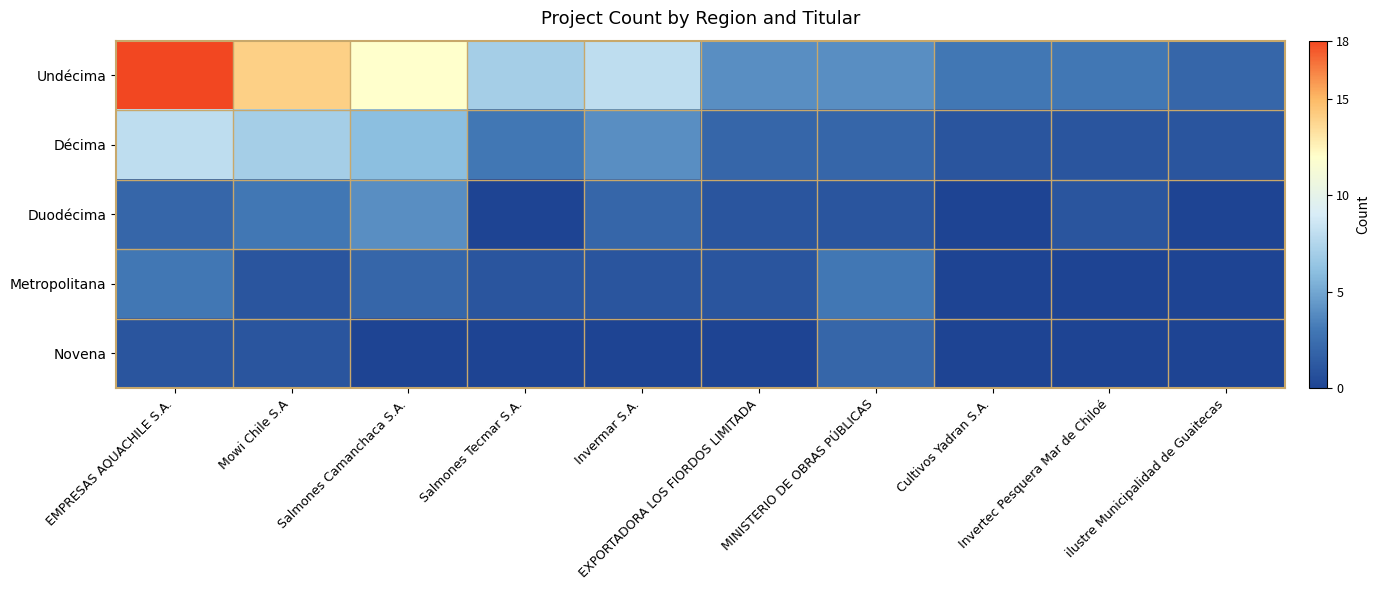

Reading left to right, extract all data points from this chart.

Undécima: EMPRESAS AQUACHILE S.A.=18	Mowi Chile S.A=14	Salmones Camanchaca S.A.=12	Salmones Tecmar S.A.=7	Invermar S.A.=8	EXPORTADORA LOS FIORDOS LIMITADA=4	MINISTERIO DE OBRAS PÚBLICAS=4	Cultivos Yadran S.A.=3	Invertec Pesquera Mar de Chiloé=3	ilustre Municipalidad de Guaitecas=2
Décima: EMPRESAS AQUACHILE S.A.=8	Mowi Chile S.A=7	Salmones Camanchaca S.A.=6	Salmones Tecmar S.A.=3	Invermar S.A.=4	EXPORTADORA LOS FIORDOS LIMITADA=2	MINISTERIO DE OBRAS PÚBLICAS=2	Cultivos Yadran S.A.=1	Invertec Pesquera Mar de Chiloé=1	ilustre Municipalidad de Guaitecas=1
Duodécima: EMPRESAS AQUACHILE S.A.=2	Mowi Chile S.A=3	Salmones Camanchaca S.A.=4	Salmones Tecmar S.A.=0	Invermar S.A.=2	EXPORTADORA LOS FIORDOS LIMITADA=1	MINISTERIO DE OBRAS PÚBLICAS=1	Cultivos Yadran S.A.=0	Invertec Pesquera Mar de Chiloé=1	ilustre Municipalidad de Guaitecas=0
Metropolitana: EMPRESAS AQUACHILE S.A.=3	Mowi Chile S.A=1	Salmones Camanchaca S.A.=2	Salmones Tecmar S.A.=1	Invermar S.A.=1	EXPORTADORA LOS FIORDOS LIMITADA=1	MINISTERIO DE OBRAS PÚBLICAS=3	Cultivos Yadran S.A.=0	Invertec Pesquera Mar de Chiloé=0	ilustre Municipalidad de Guaitecas=0
Novena: EMPRESAS AQUACHILE S.A.=1	Mowi Chile S.A=1	Salmones Camanchaca S.A.=0	Salmones Tecmar S.A.=0	Invermar S.A.=0	EXPORTADORA LOS FIORDOS LIMITADA=0	MINISTERIO DE OBRAS PÚBLICAS=2	Cultivos Yadran S.A.=0	Invertec Pesquera Mar de Chiloé=0	ilustre Municipalidad de Guaitecas=0